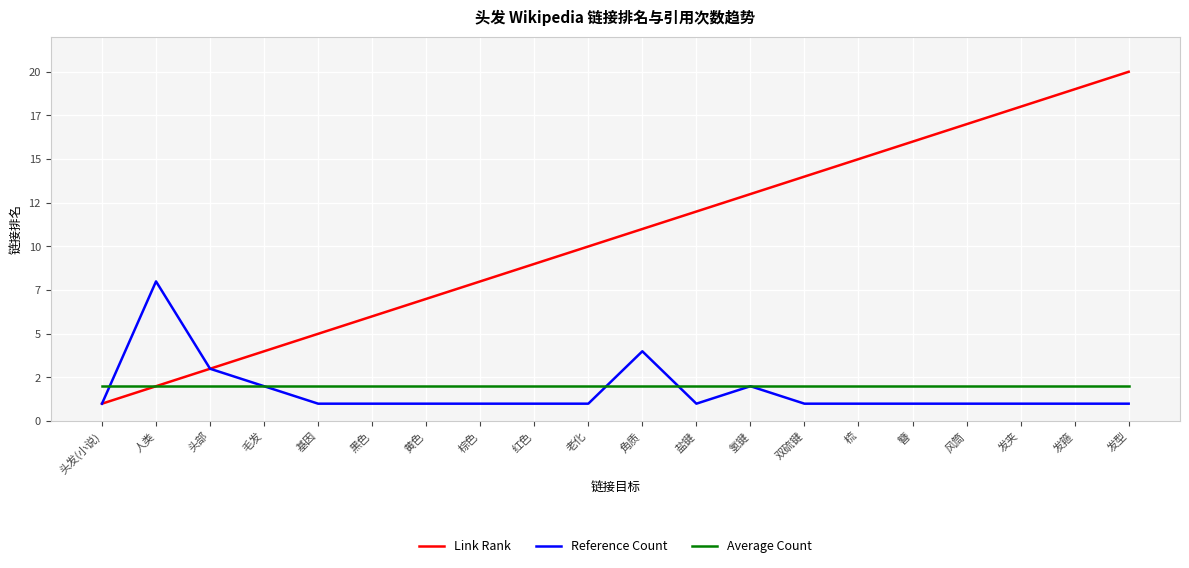

True or false: Average Count has more than 2 points higher than both neighbors.

False